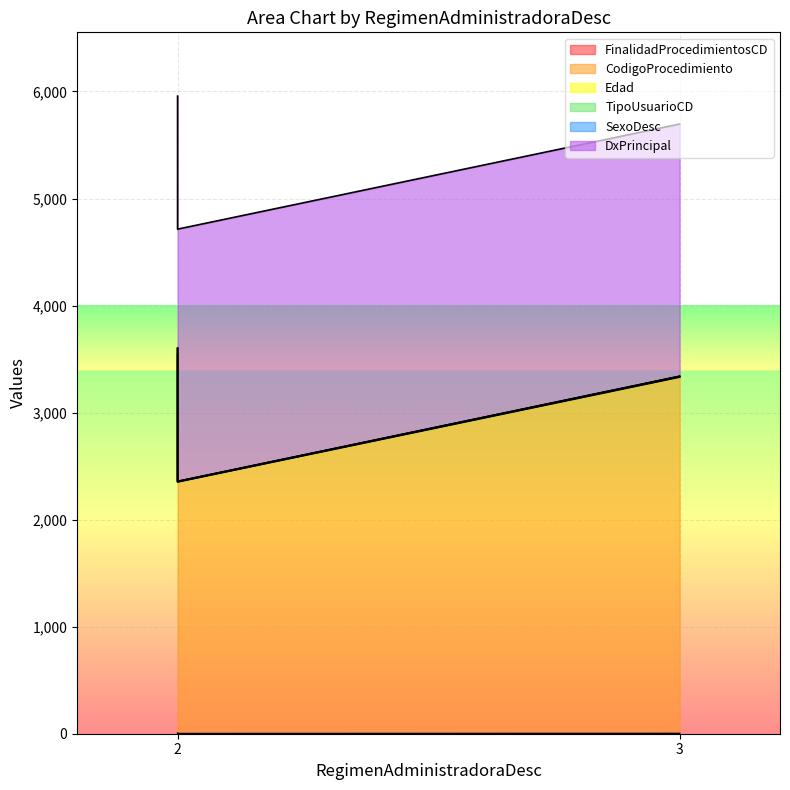

Where is CodigoProcedimiento nearest to the value 2943?

3